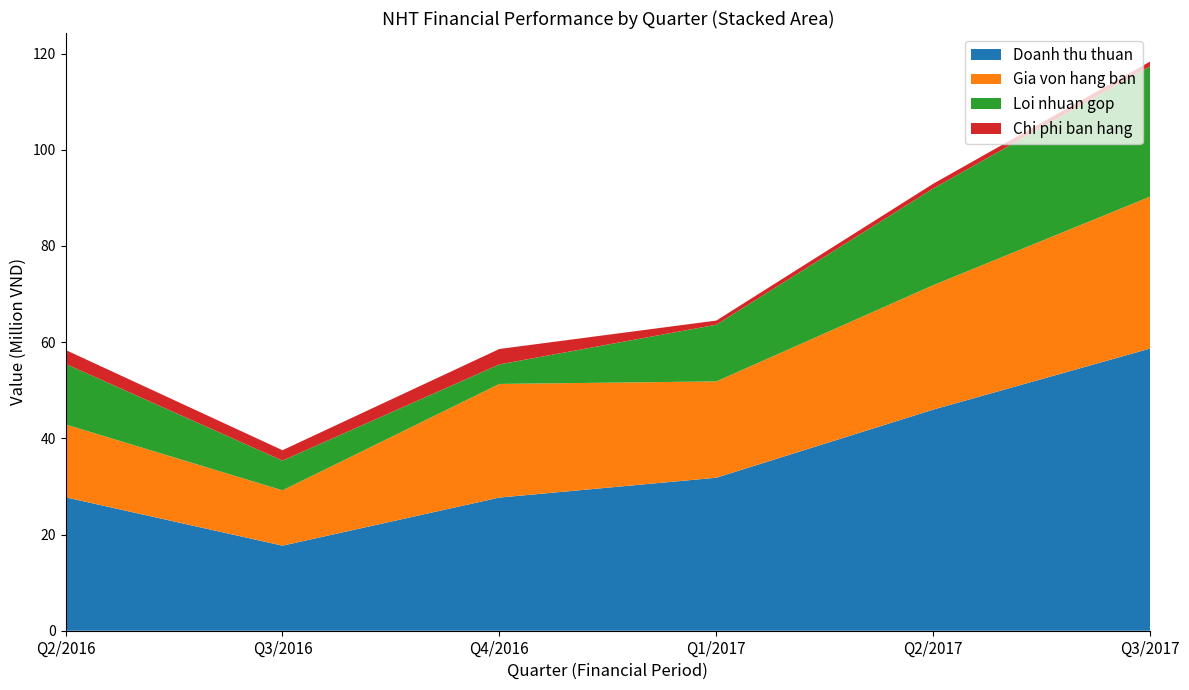

Reading right to left, transcribe all the data shown in this chart.

Doanh thu thuan: 58669091	45969728	31810066	27683930	17685002	27740605
Gia von hang ban: 31585597	25868645	20019026	23623641	11500419	15147442
Loi nhuan gop: 27083494	20101082	11791040	4060288	6184584	12593163
Chi phi ban hang: 1006421	993776	859983	3207257	2158484	2893009